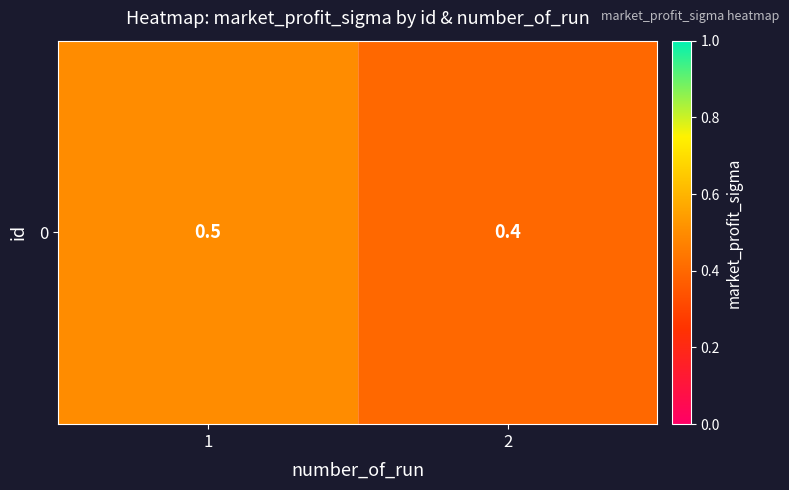

Reading left to right, list all the values displayed in this chart.

1=0.5	2=0.4